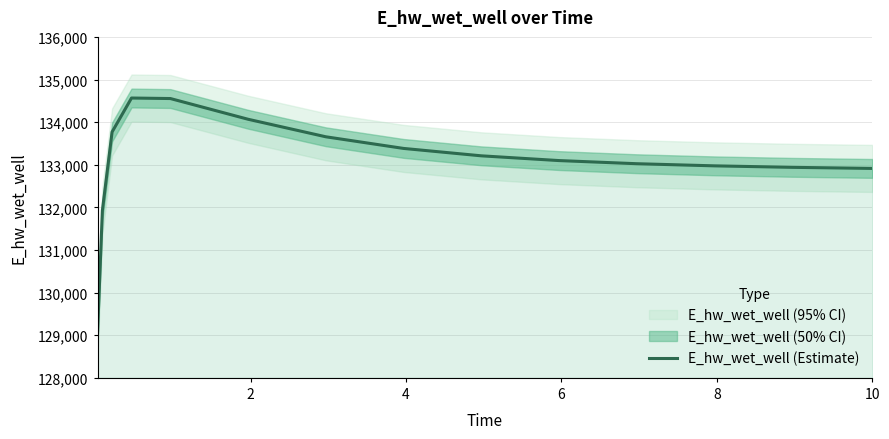

What is the difference between the maximum and minimum values?

5518.5